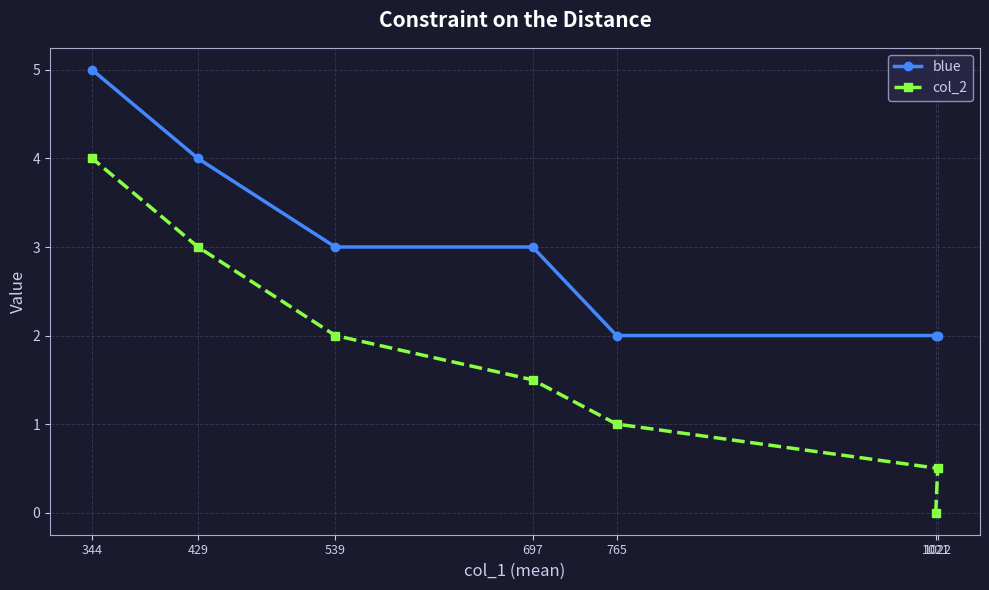

What is the label of the 4th point from the right?

697